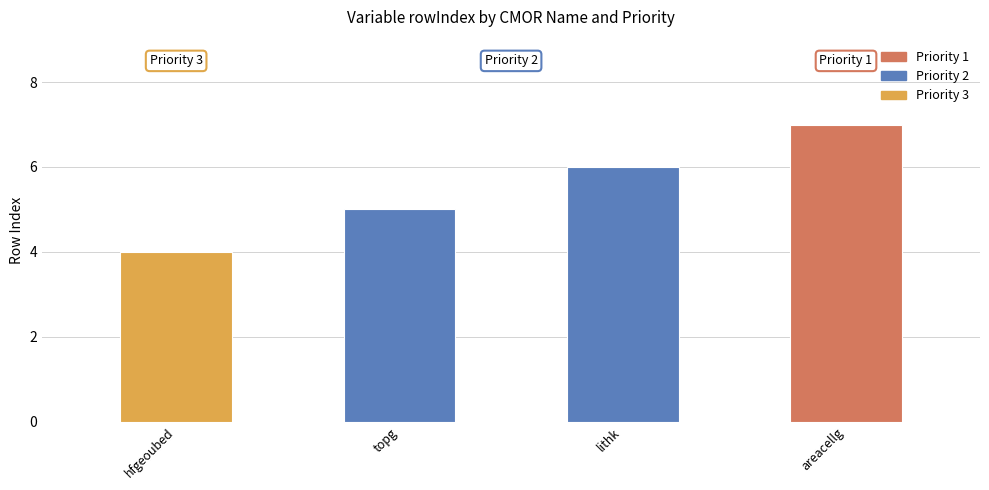

Are the bars horizontal?

No